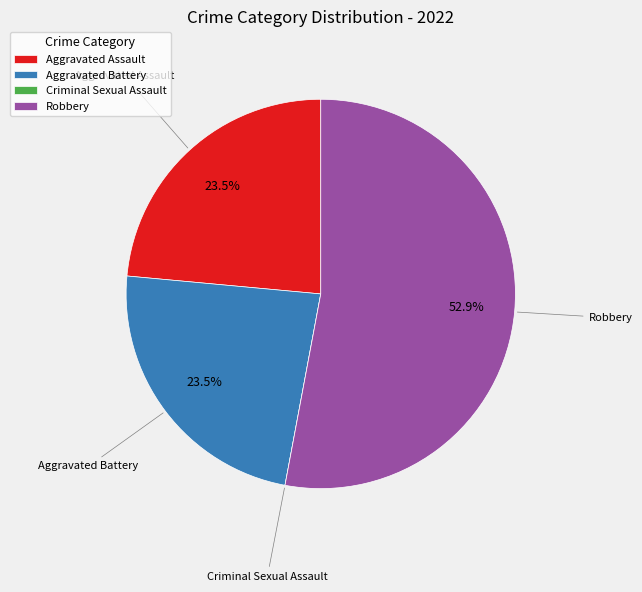

Which slice is the largest?

Robbery